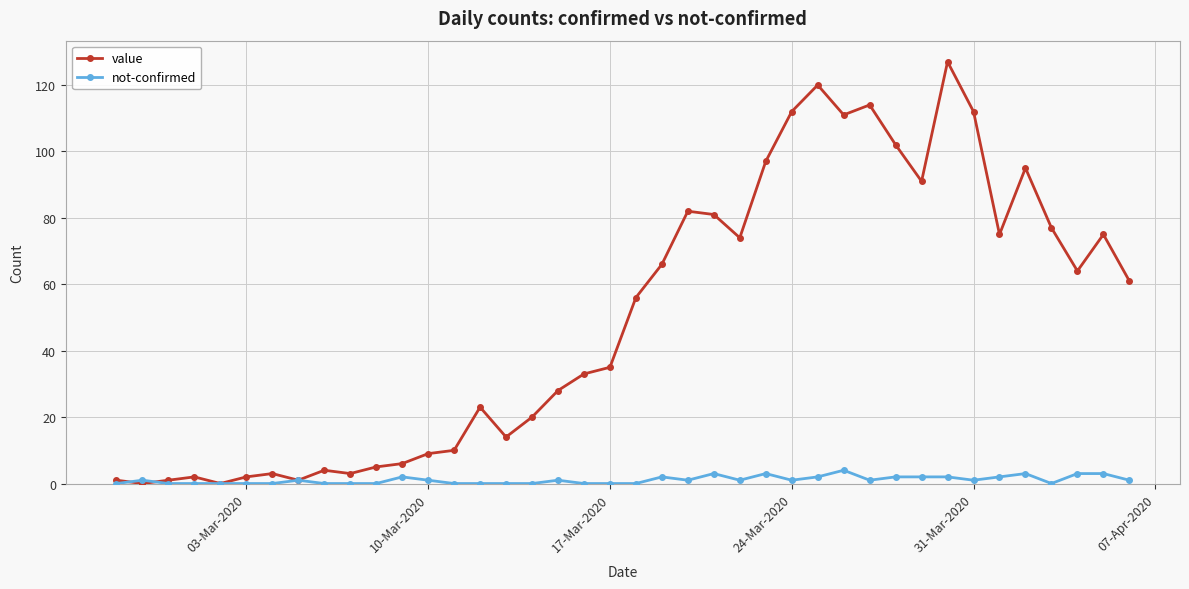

Which series has the widest spread of values?

value